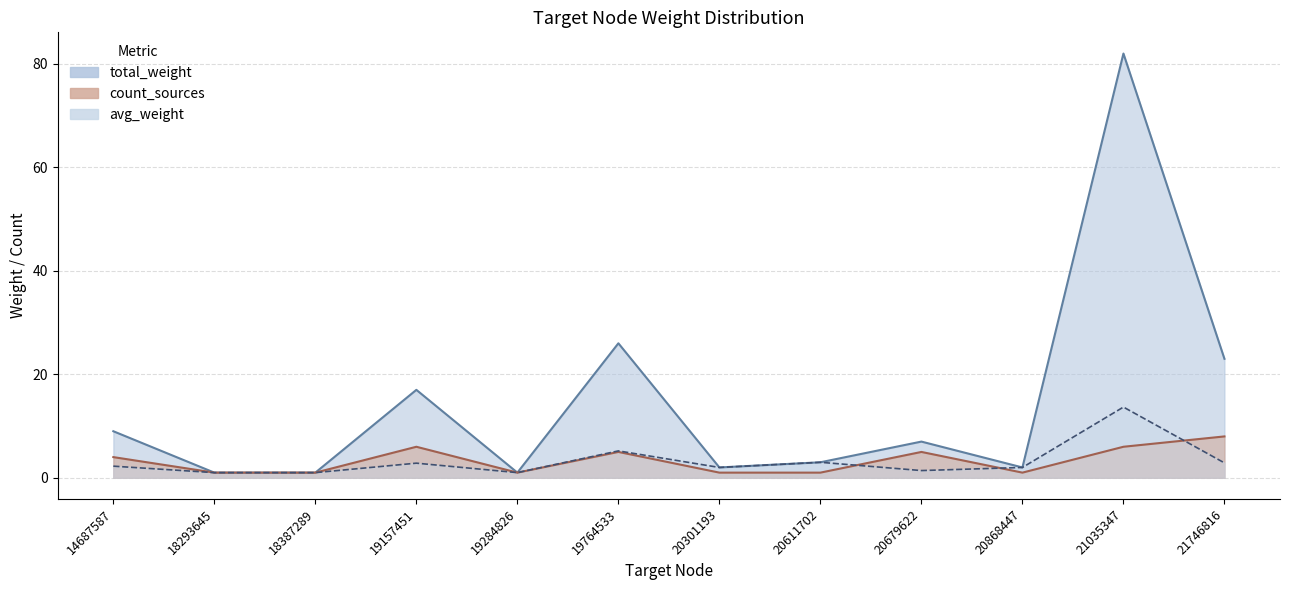

At how many categories does at least one series exceed 24?

2